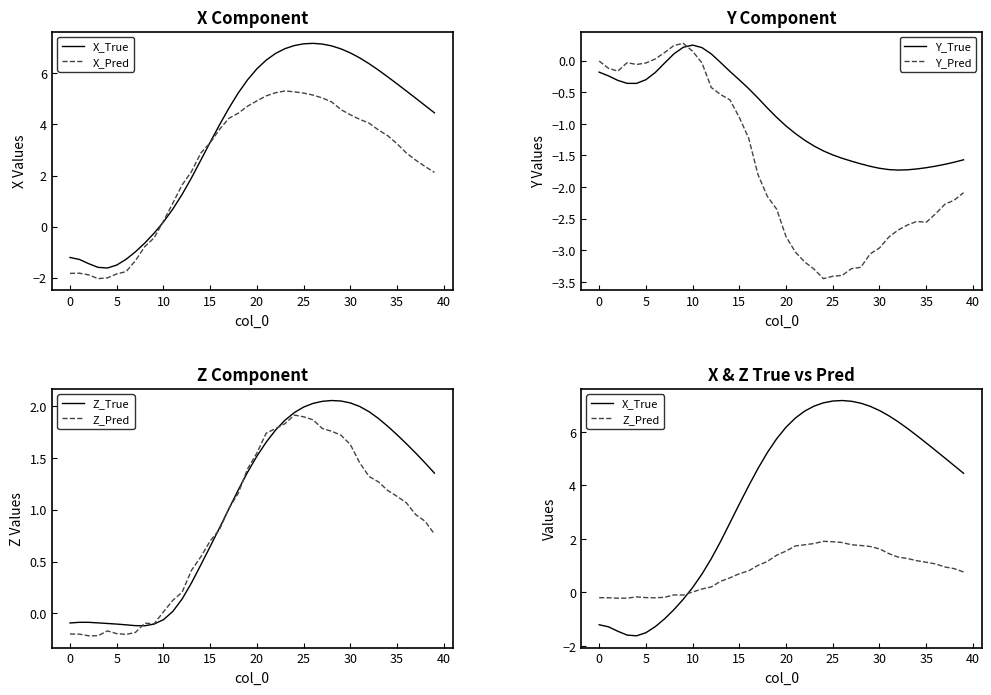

Is it true that Y_True equals -0.7 at 18?

True